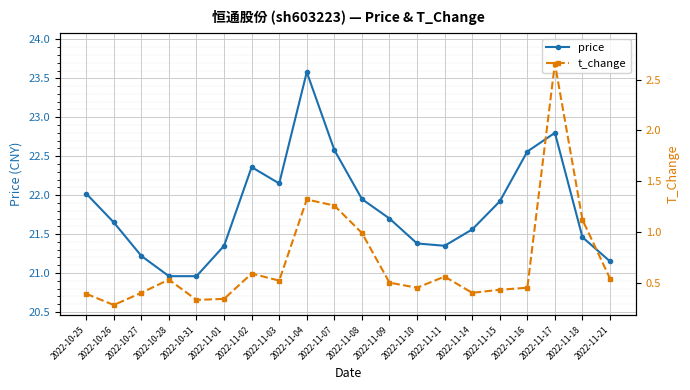

List the series in order of their peak value, lowest first.

t_change, price